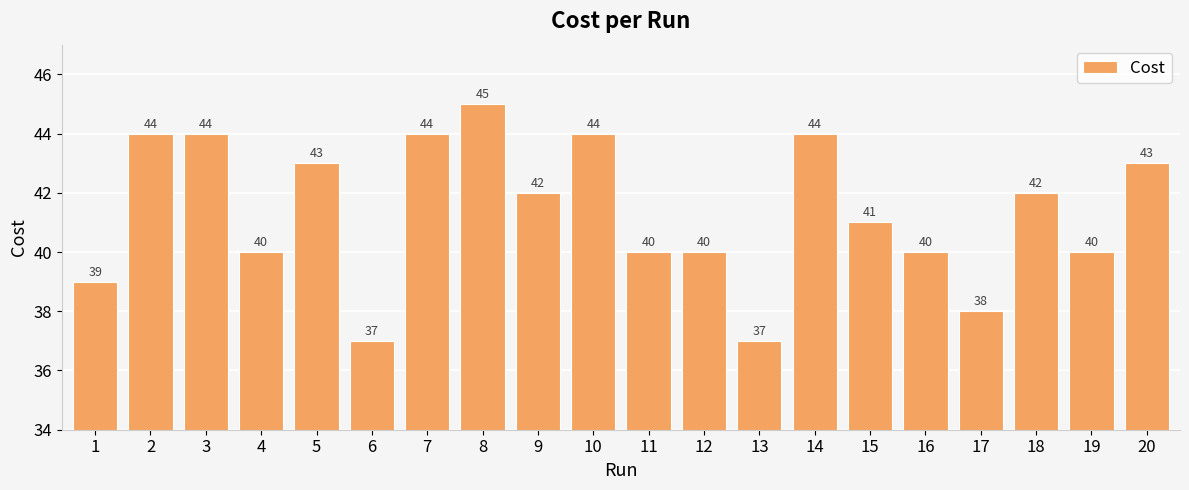

True or false: the data shows 67 at 8.

False